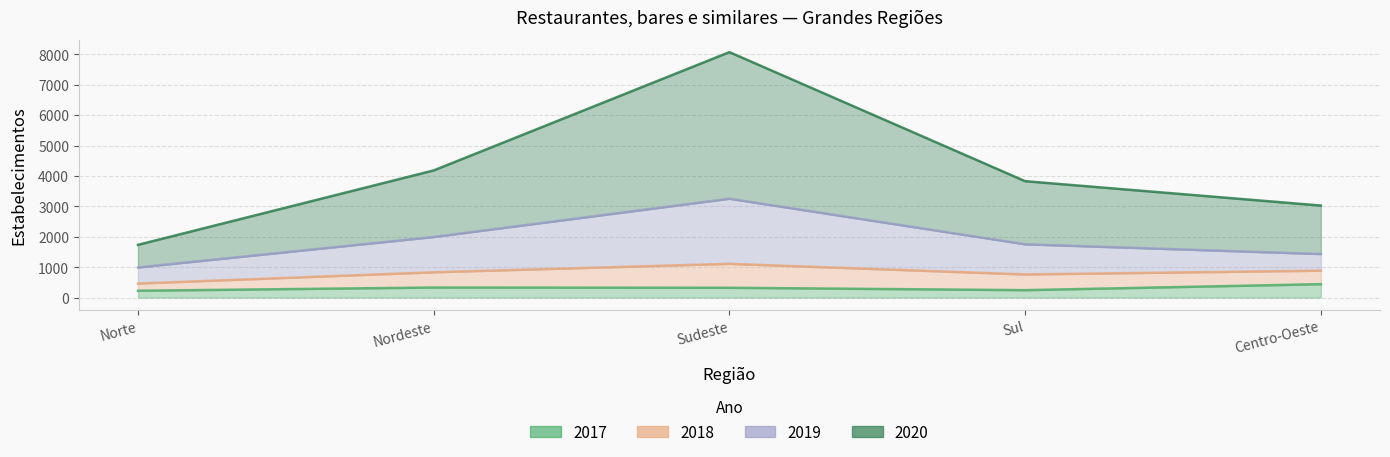

What is the smallest value displayed?

226